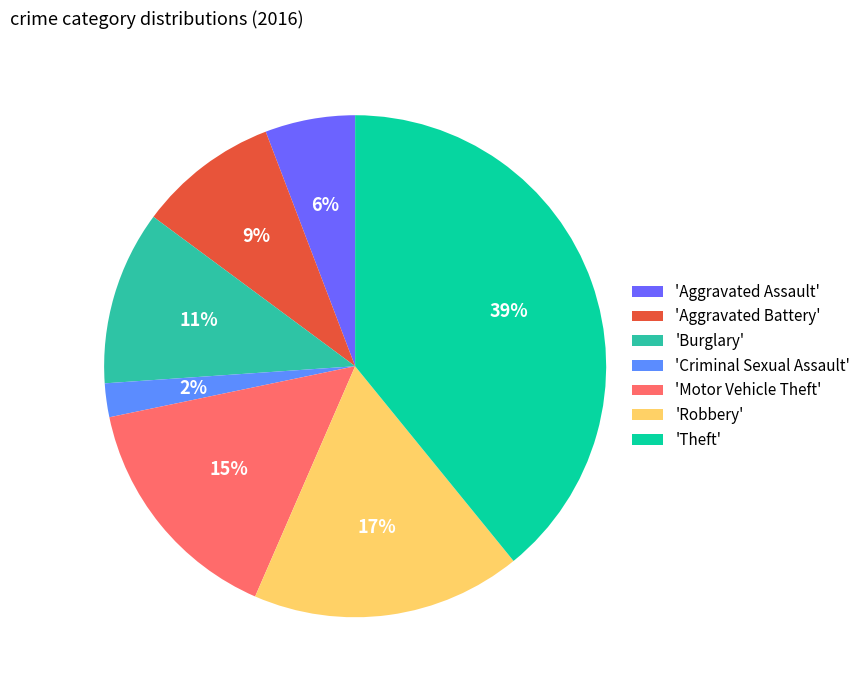

Which slice is the smallest?

'Criminal Sexual Assault'